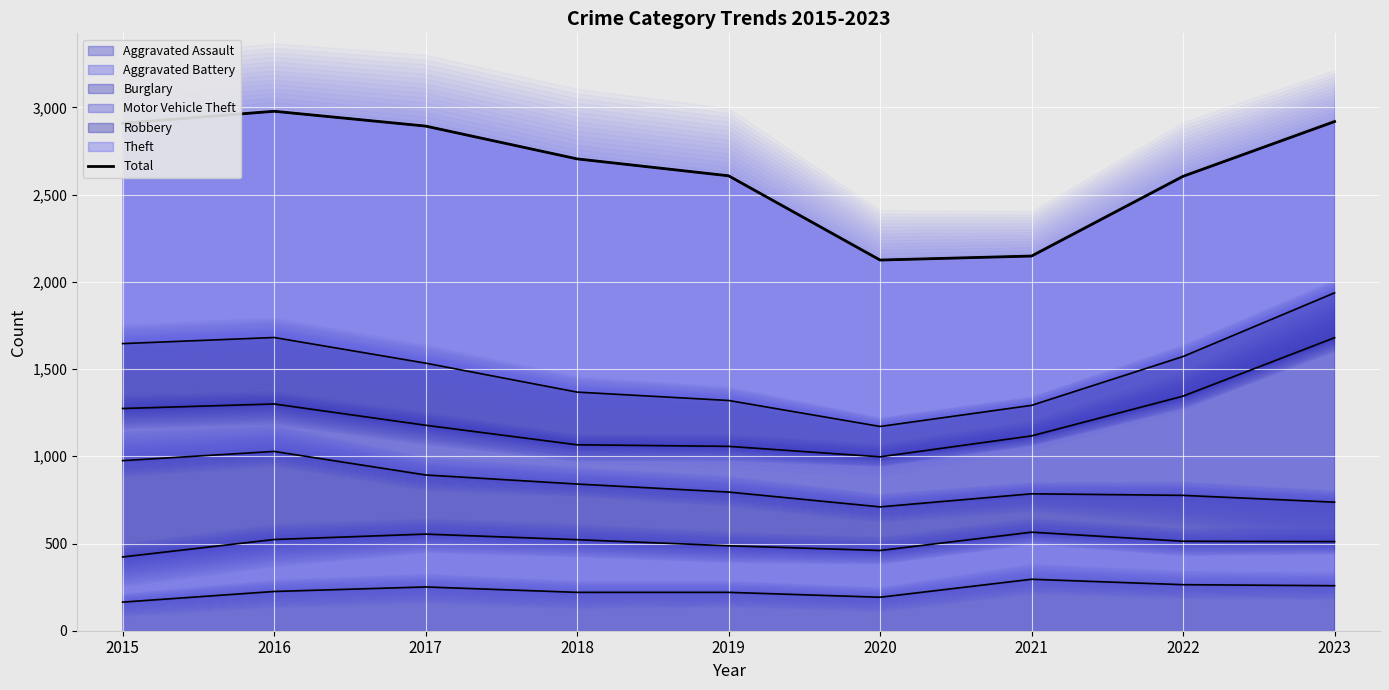

What is the minimum value shown in the chart?

2125